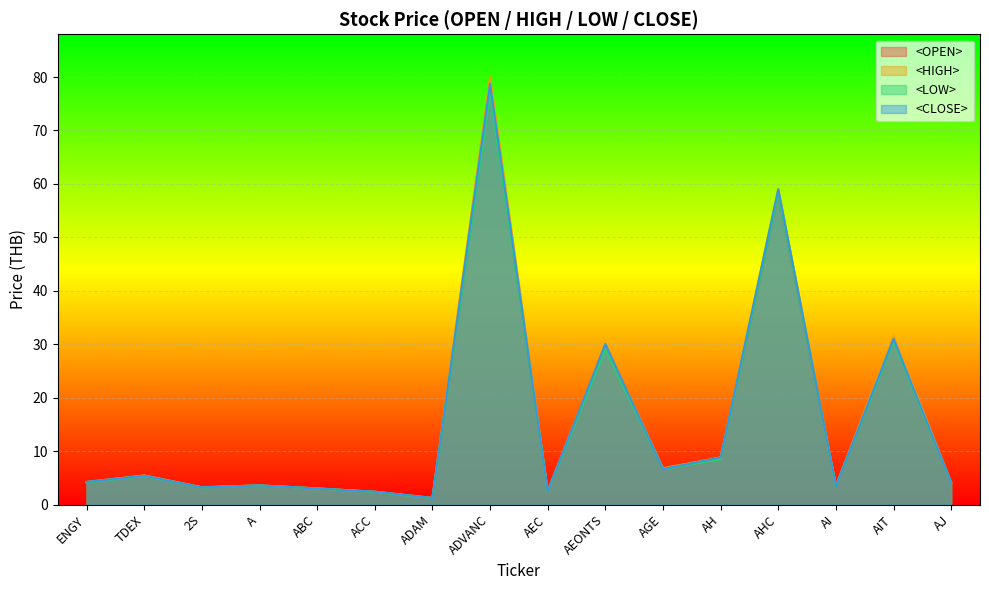

Reading left to right, list all the values displayed in this chart.

<OPEN>: ENGY=4.2	TDEX=5.4	2S=3.2	A=3.6	ABC=3.0	ACC=2.4	ADAM=1.2	ADVANC=77.5	AEC=2.5	AEONTS=30.0	AGE=6.7	AH=8.4	AHC=58.0	AI=3.5	AIT=30.8	AJ=4.0
<HIGH>: ENGY=4.2	TDEX=5.4	2S=3.2	A=3.6	ABC=3.0	ACC=2.4	ADAM=1.2	ADVANC=80.0	AEC=2.5	AEONTS=30.0	AGE=6.8	AH=8.8	AHC=59.0	AI=3.5	AIT=31.5	AJ=4.1
<LOW>: ENGY=4.1	TDEX=5.3	2S=3.2	A=3.6	ABC=3.0	ACC=2.3	ADAM=1.2	ADVANC=76.8	AEC=2.5	AEONTS=29.0	AGE=6.7	AH=8.4	AHC=58.0	AI=3.5	AIT=30.5	AJ=4.0
<CLOSE>: ENGY=4.2	TDEX=5.4	2S=3.2	A=3.6	ABC=3.0	ACC=2.4	ADAM=1.2	ADVANC=78.8	AEC=2.5	AEONTS=30.0	AGE=6.7	AH=8.8	AHC=59.0	AI=3.5	AIT=31.0	AJ=4.1